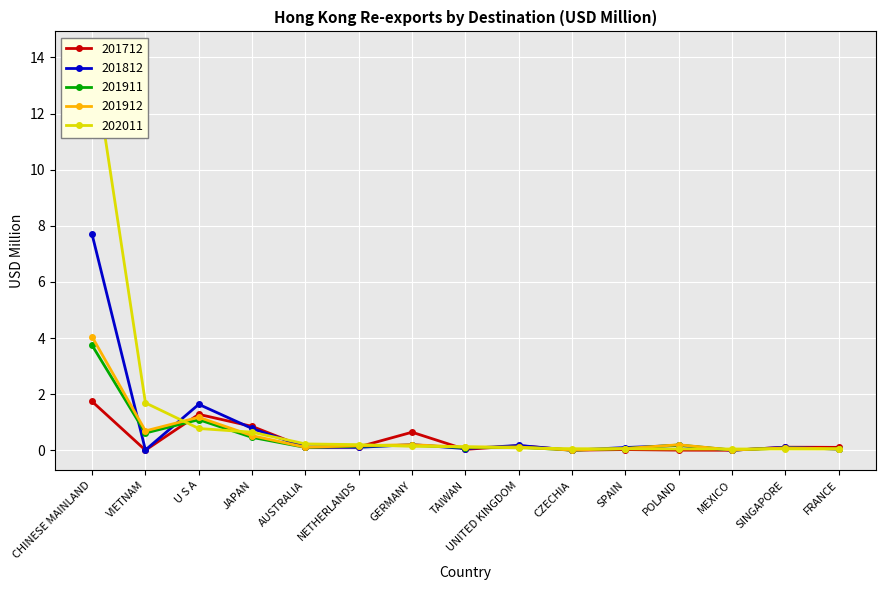

What is the value of the 201712 point at the 3rd from the left?

1.3